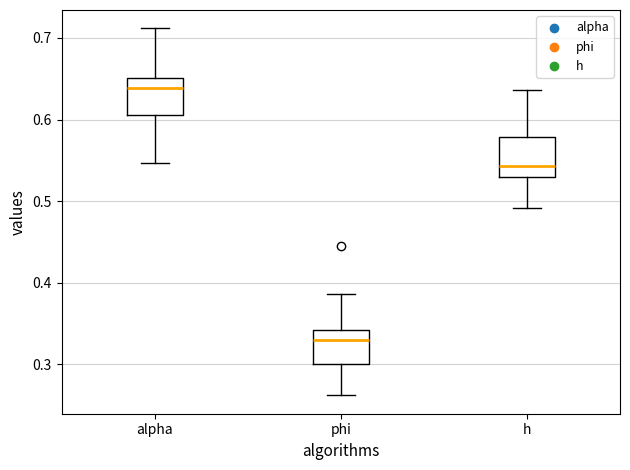

Which box's median line is the highest?

alpha